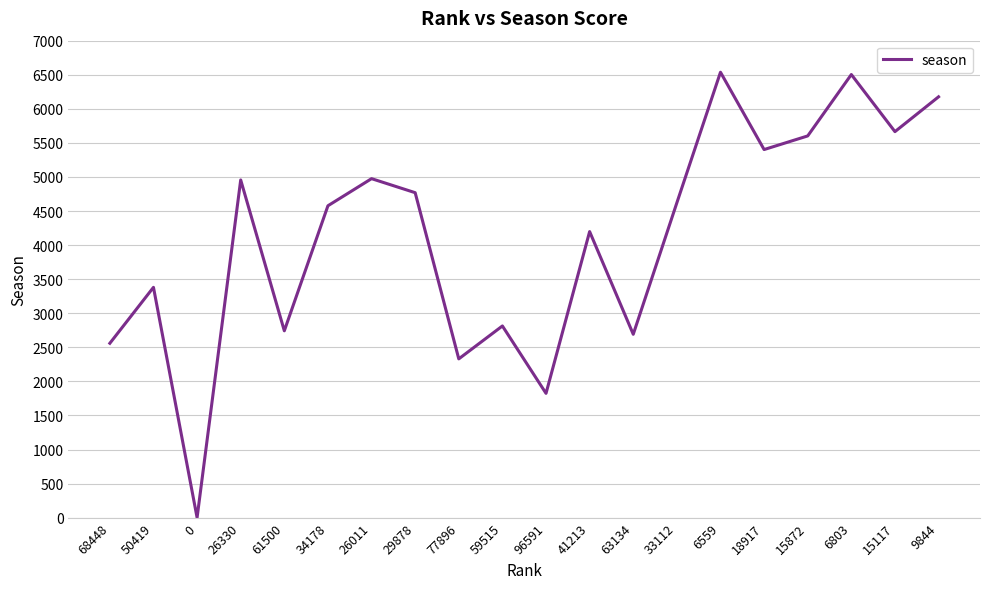

What position from the left is 33112?

14